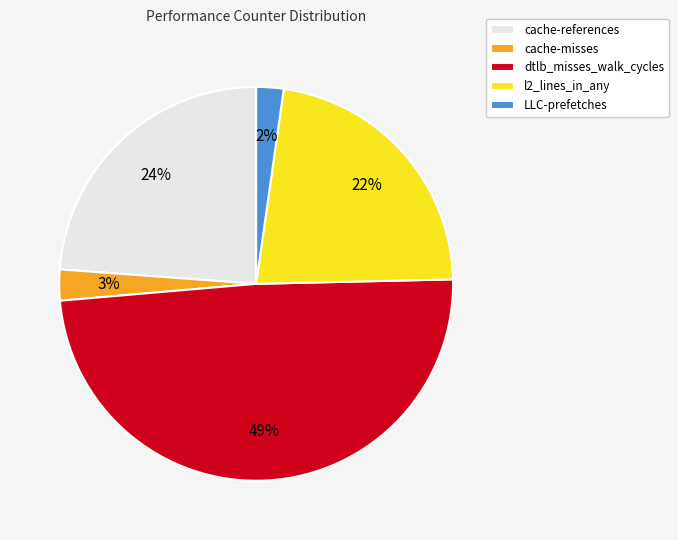

Does cache-references account for over 50% of the chart?

No